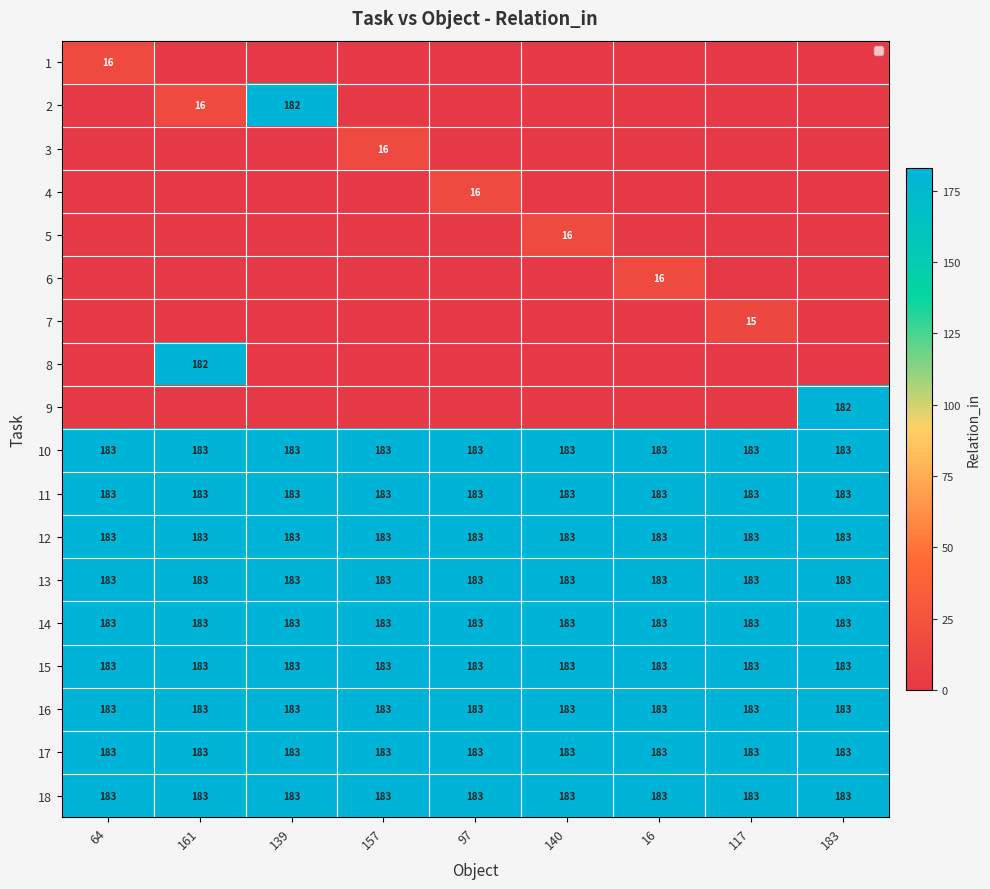

Is it true that 10 equals 183 at 157?

True